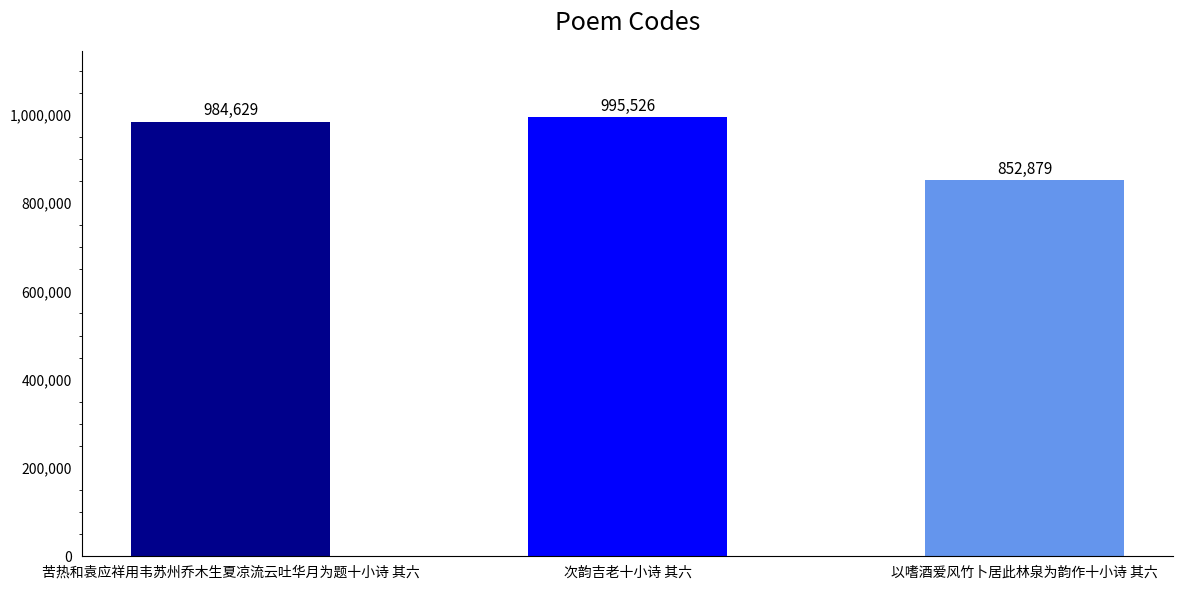

What is the greatest value displayed?

995526